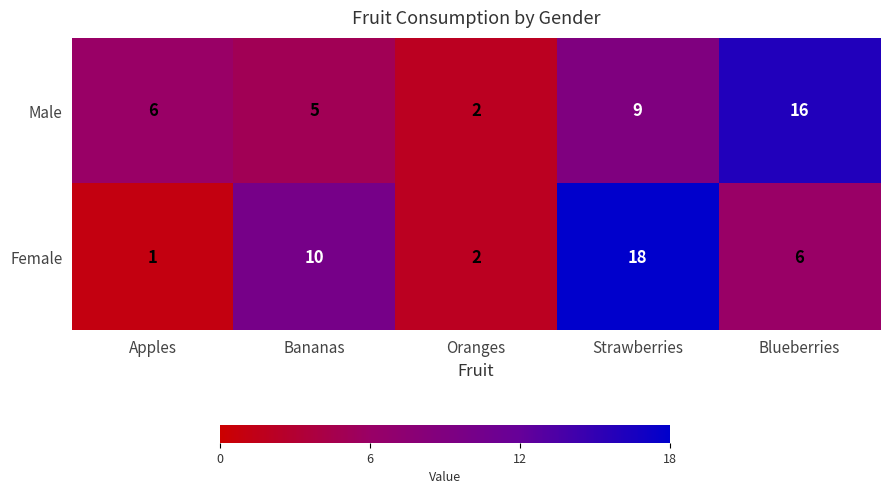

What is the difference between the Male values at Apples and Strawberries?

3